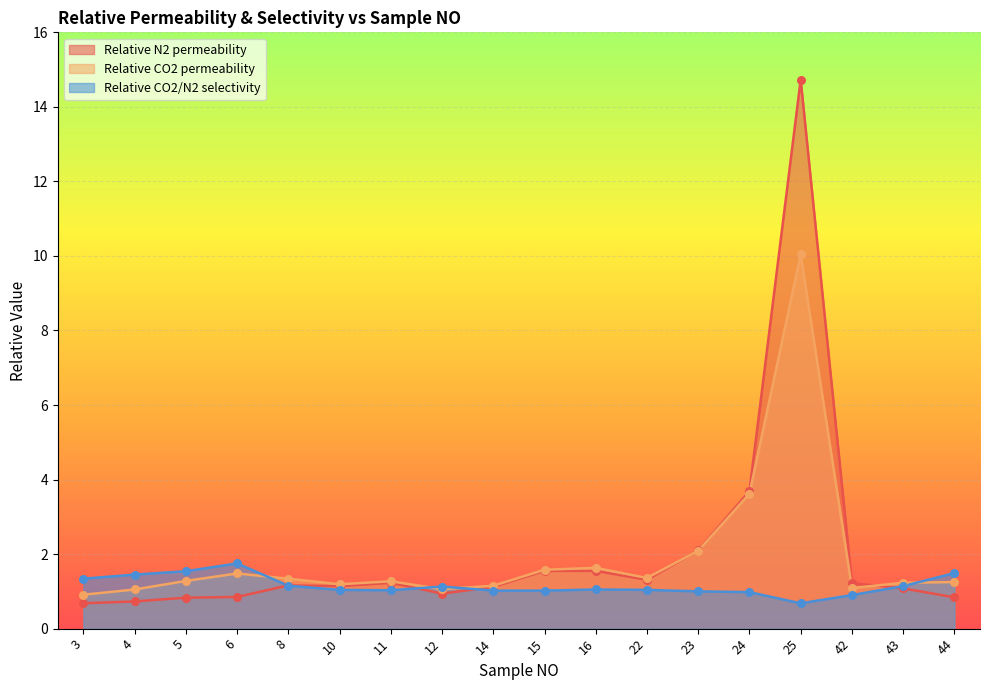

Which series reaches the minimum Y coordinate?

Relative N2 permeability